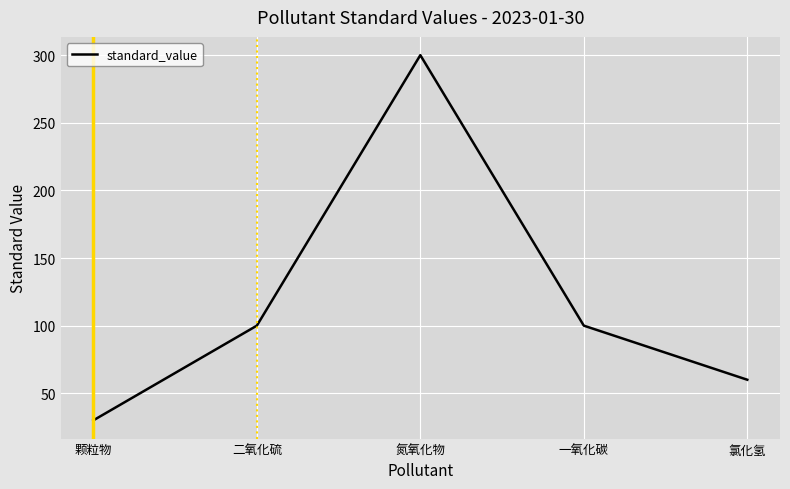

Reading right to left, what are all the values shown in this chart?

60	100	300	100	30